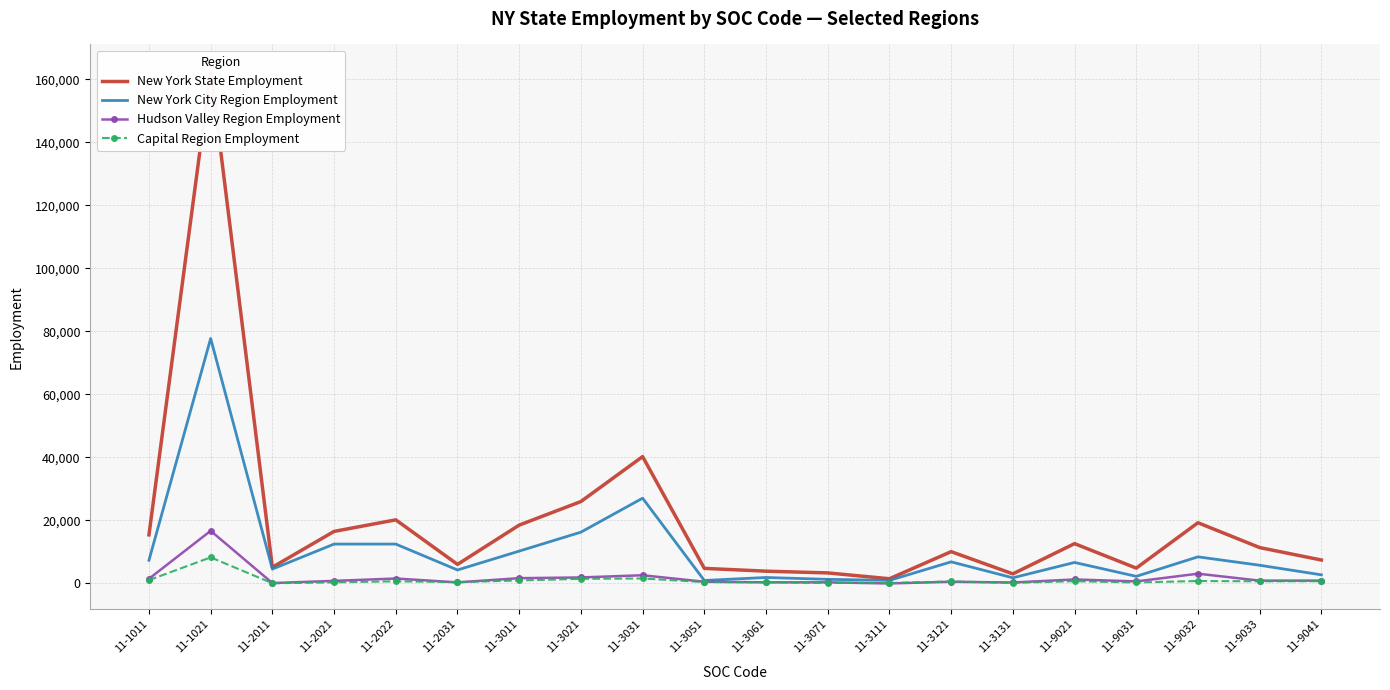

In Capital Region Employment, how many points are higher than both neighbors (excluding endpoints)?

6